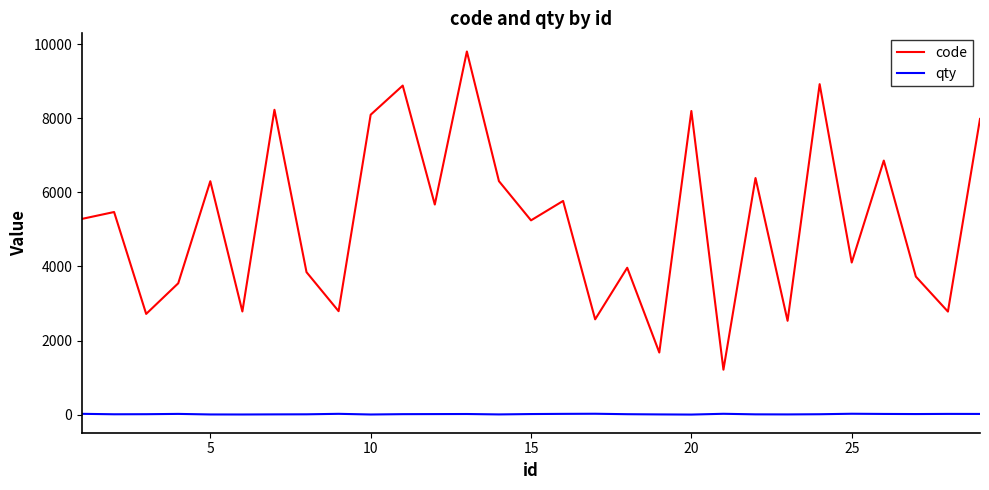

Rank the series by their average value, from lowest to highest.

qty, code